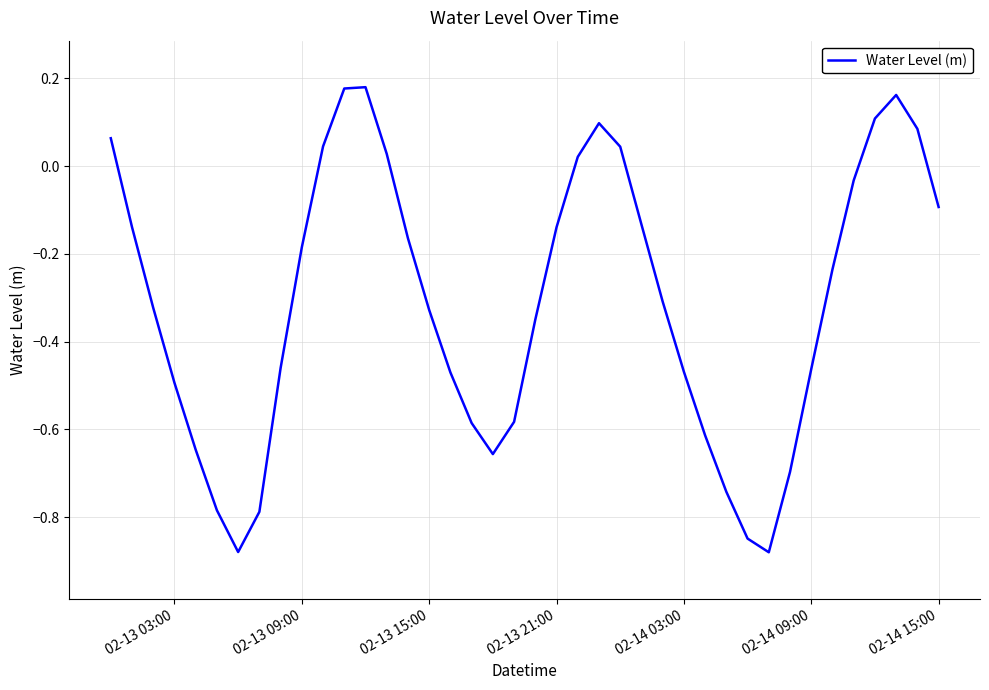

Is this an area chart (filled region under the line)?

No